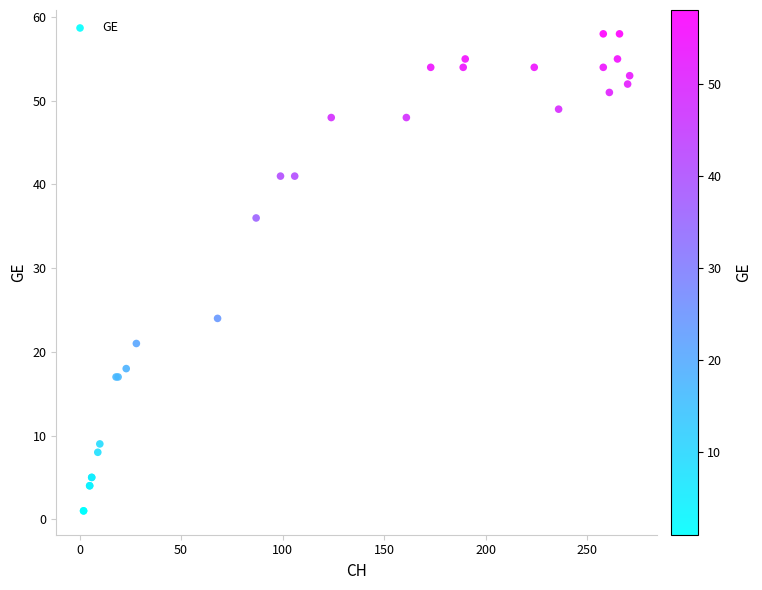

What Y value in the scatter plot is closest to 29?

24